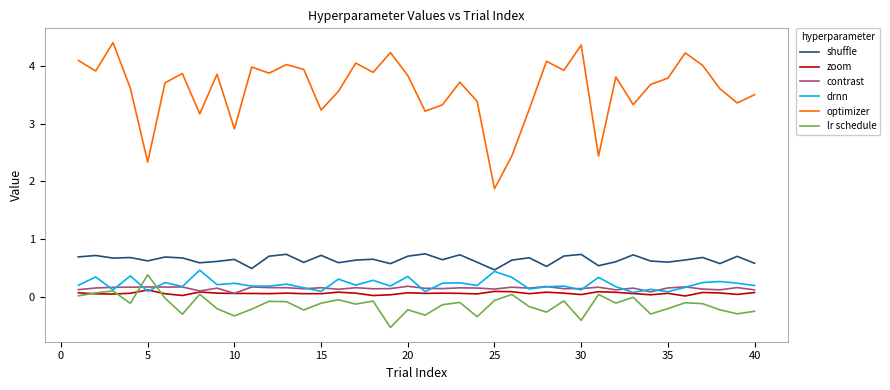

True or false: contrast and shuffle intersect in this chart.

False